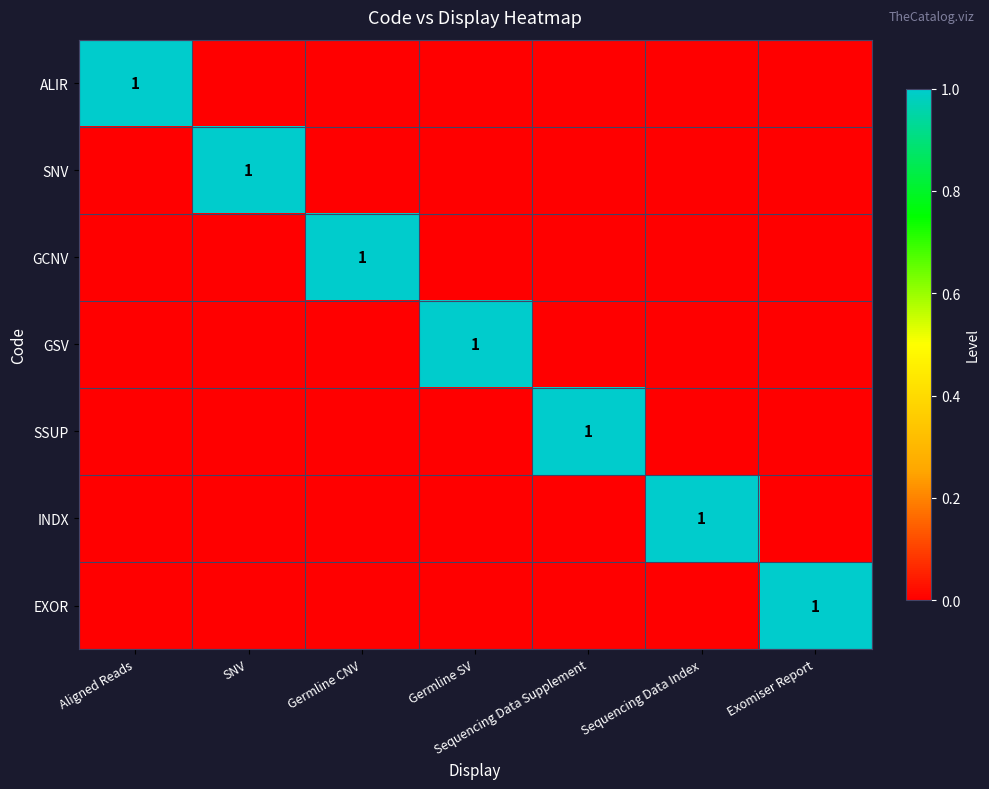

At which category does the chart reach its minimum across all series?

SNV